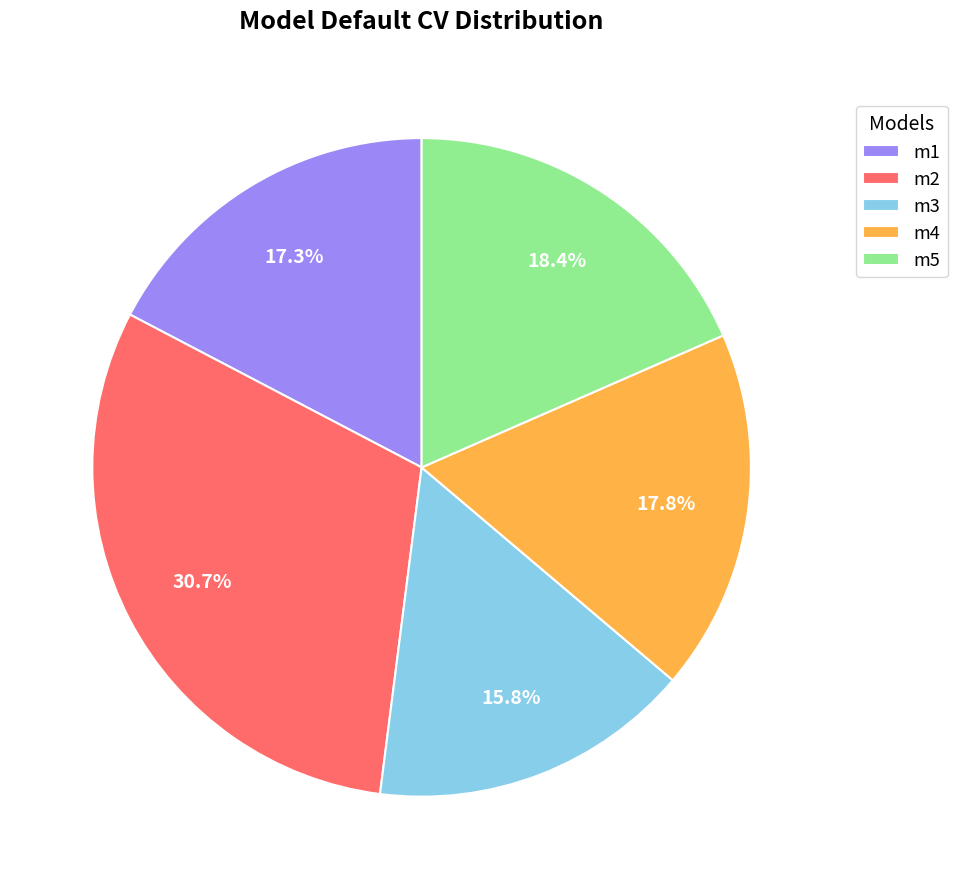

True or false: m3 accounts for 23% of the total.

False